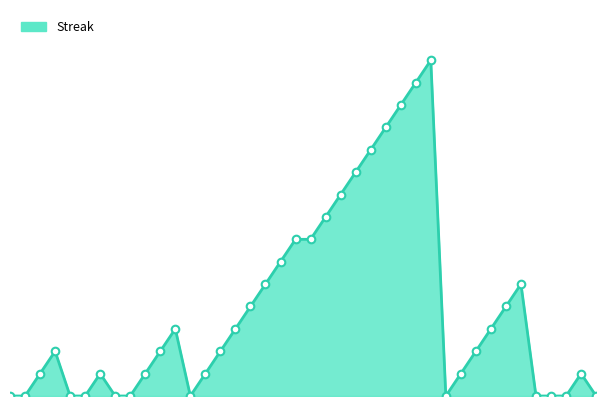

How many lines are shown in the chart?

1